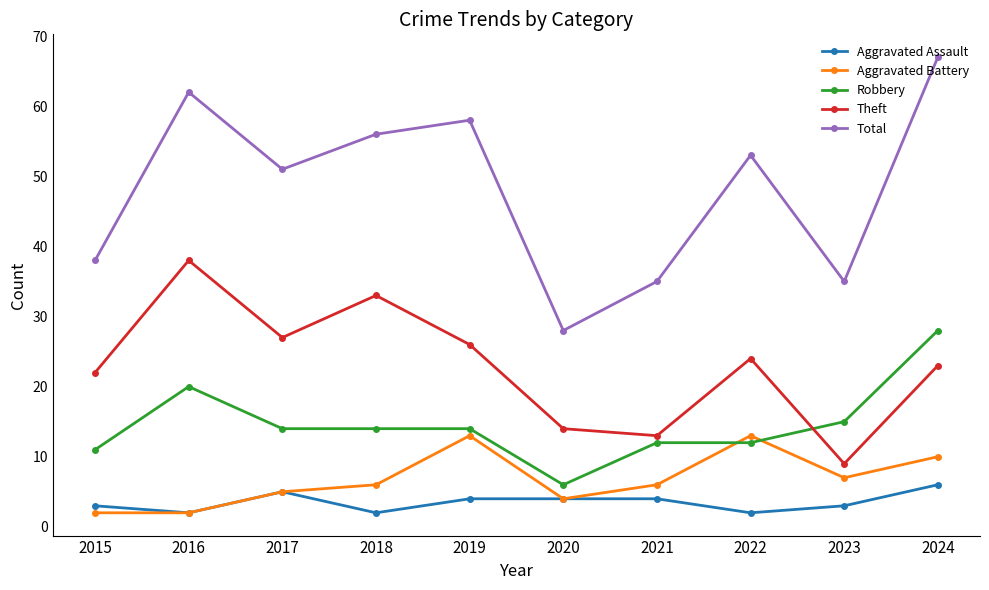

Which series changed the most between 2017 and 2019?

Aggravated Battery